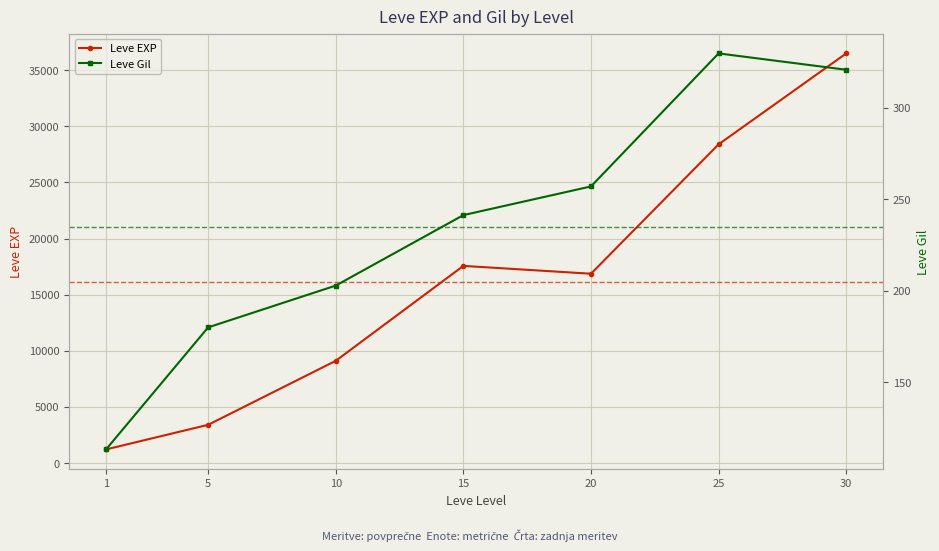

What is the spread (max minus min) of values at 1?

1100.0